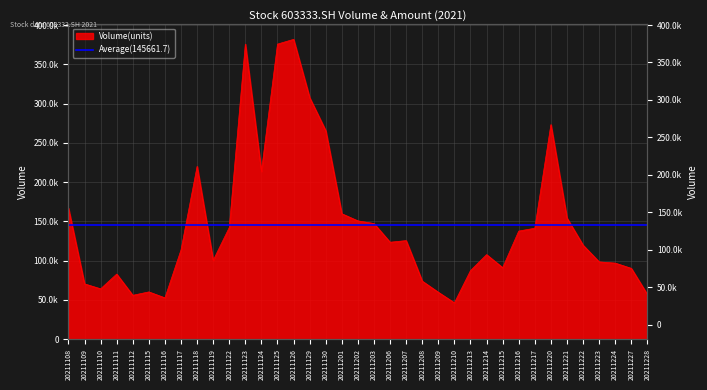

The value at 20211222 is 119696.1. True or false?

True